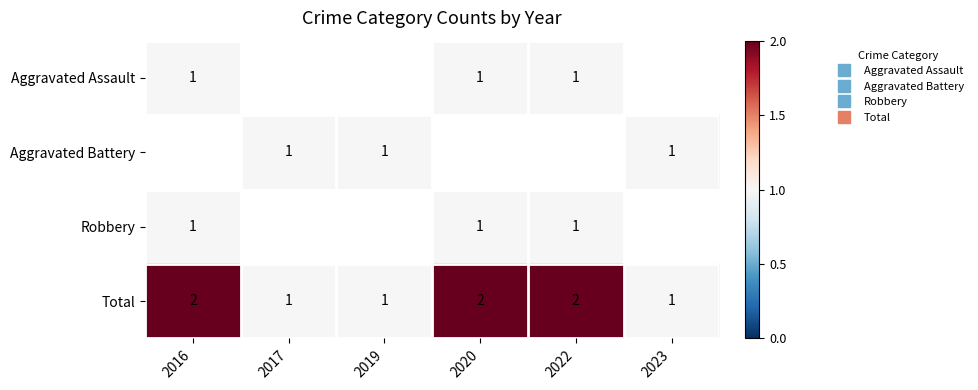

What is the approximate value of Total at 2017?

1.0